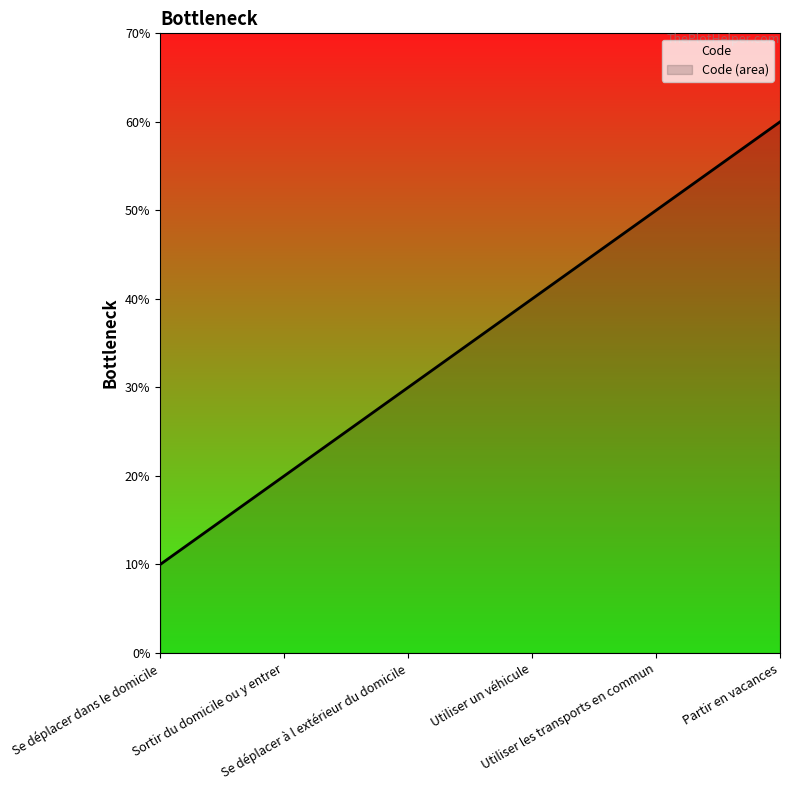

Rank the categories by value from lowest to highest.

Se déplacer dans le domicile, Sortir du domicile ou y entrer, Se déplacer à l extérieur du domicile, Utiliser un véhicule, Utiliser les transports en commun, Partir en vacances